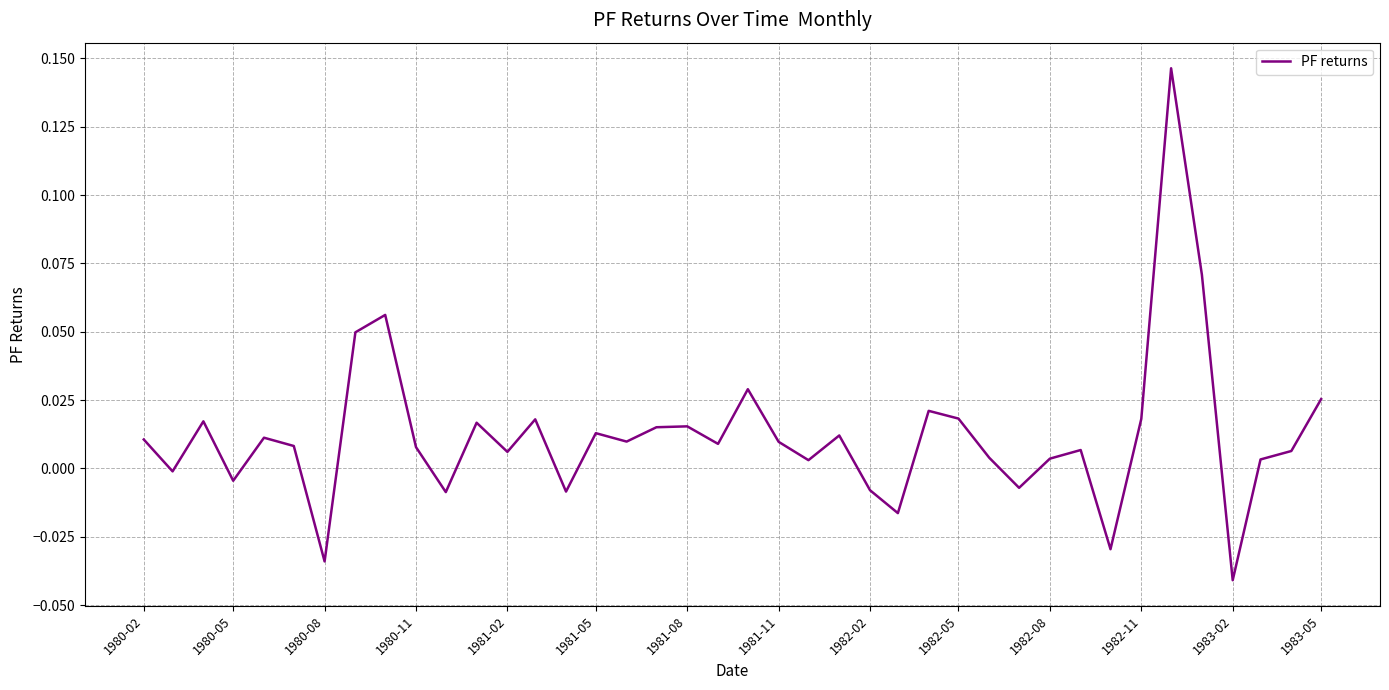

Does the chart have visible grid lines?

Yes